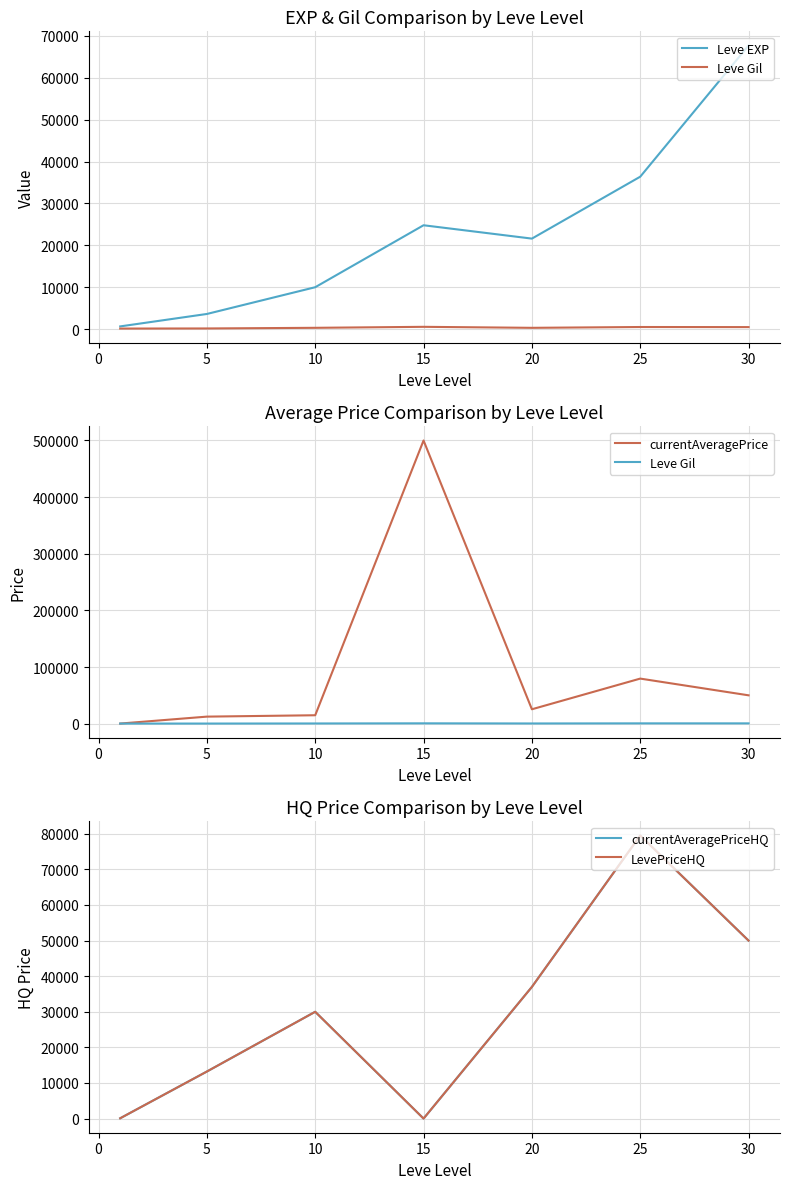

The currentAveragePriceHQ series shows 20087.8 at 5. True or false?

False